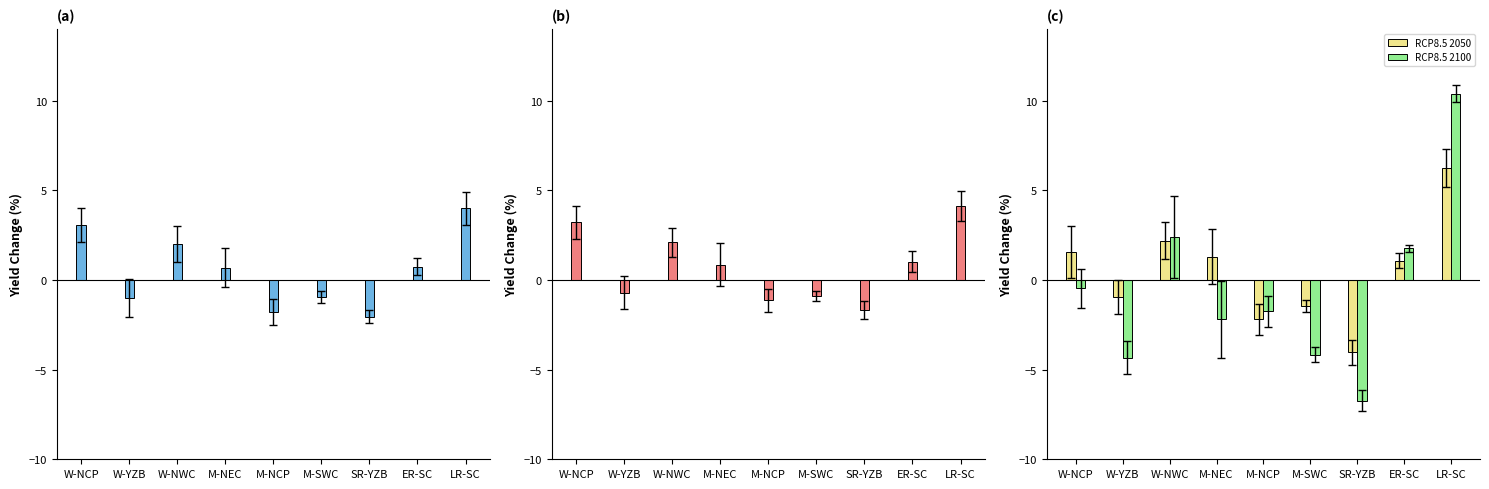

What is the label of the 6th bar from the left?

M-SWC